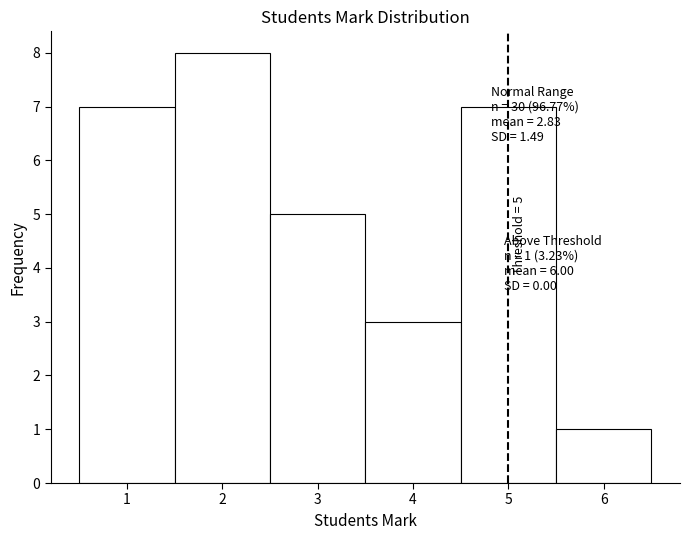

Which range on the x-axis has the tallest bar?

1.5 to 2.5